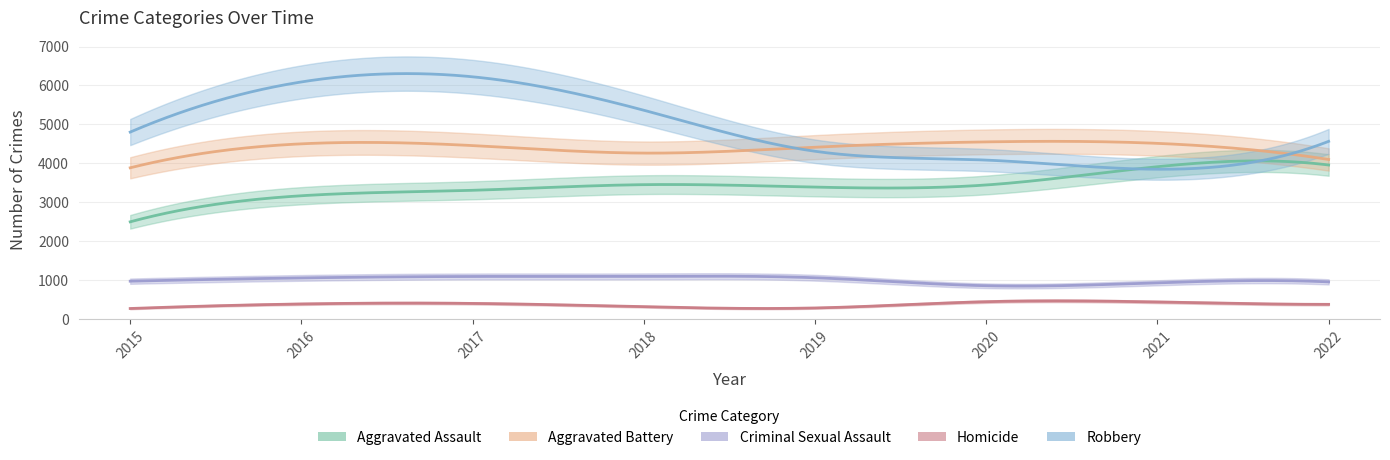

What is the value of the Homicide point at the 6th from the left?

445